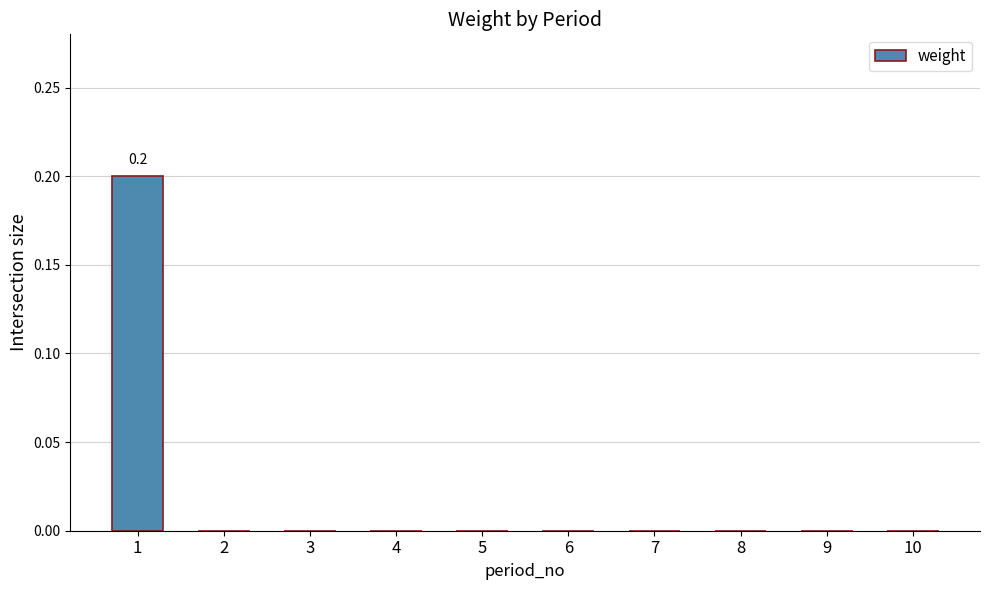

The value at 3 is -0.1. True or false?

False